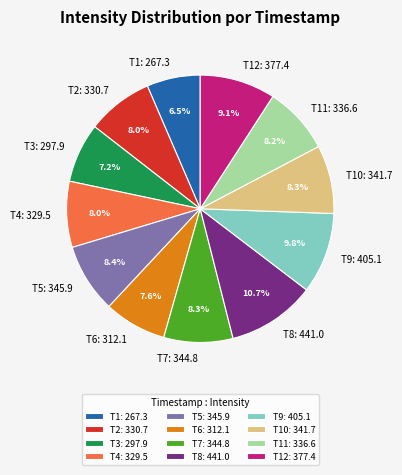

Does any single category account for the majority?

No